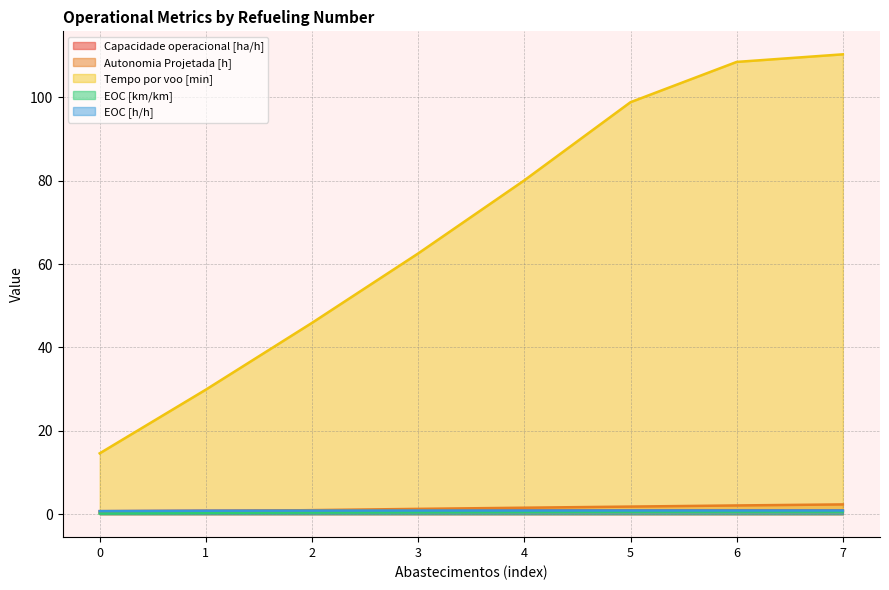

Which series has the largest total across all categories?

Tempo por voo [min]